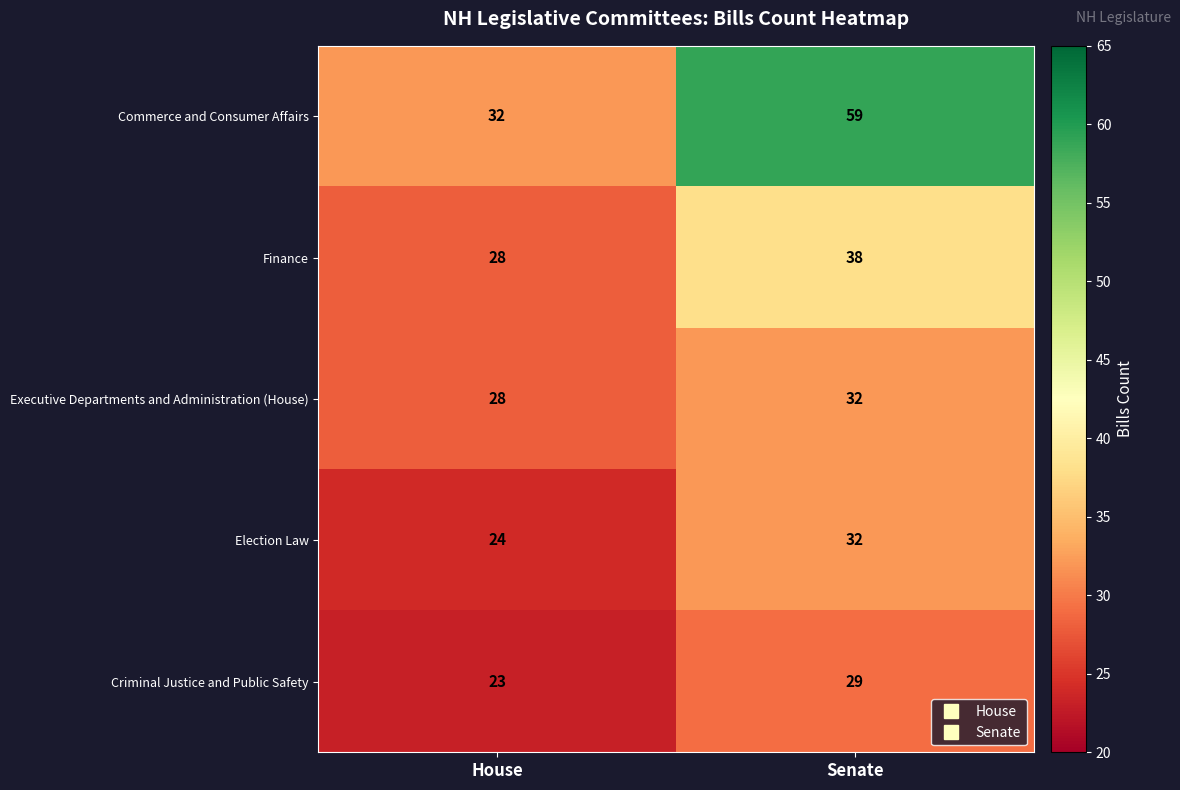

Which series has the largest total across all categories?

Commerce and Consumer Affairs